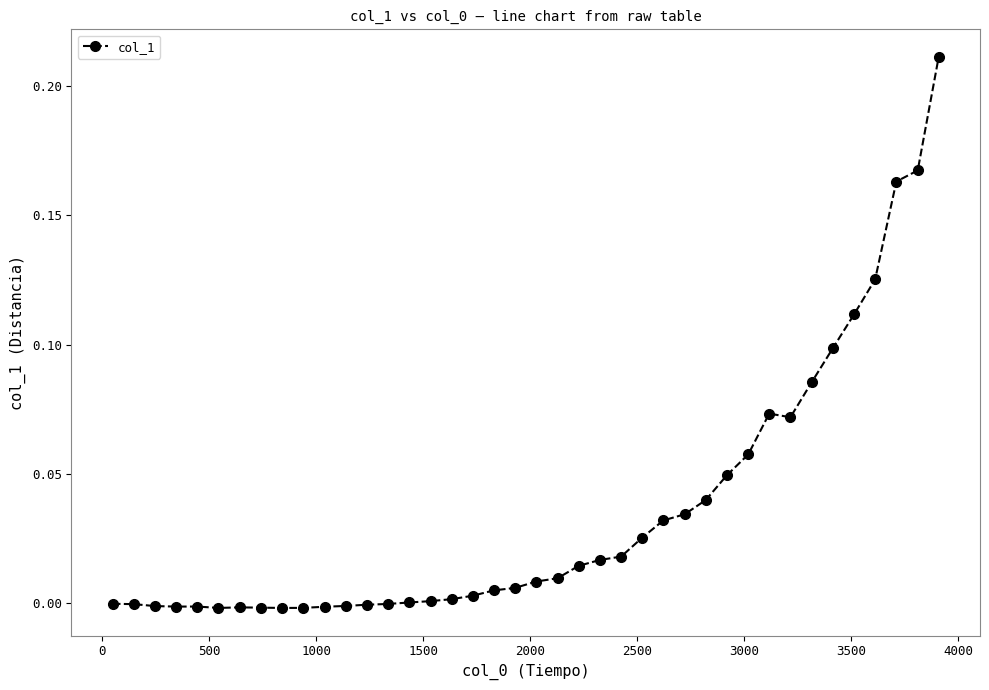

True or false: there are more than 0 points higher than both neighbors.

True